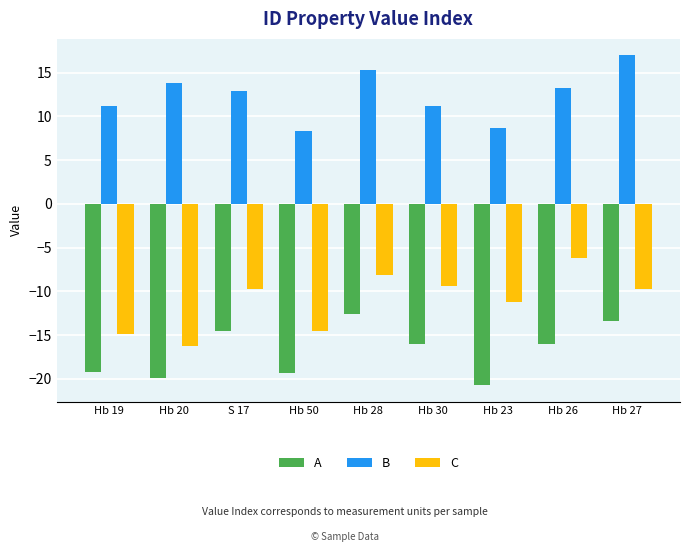

How many distinct data groups are displayed?

3